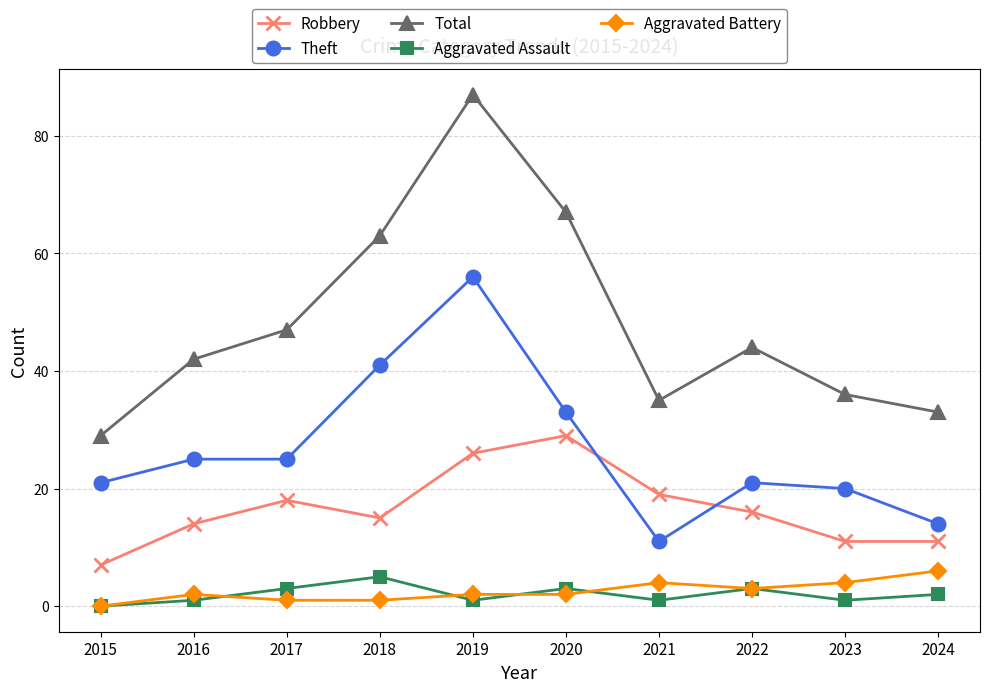

At which label is Theft closest to 33?

2020